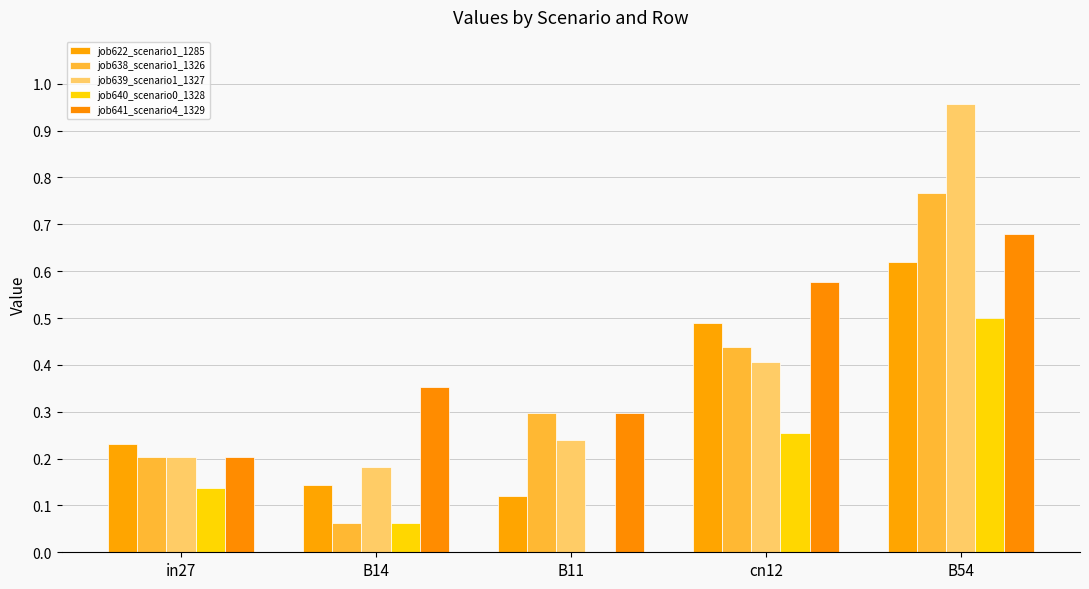

How many categories are shown in the chart?

5